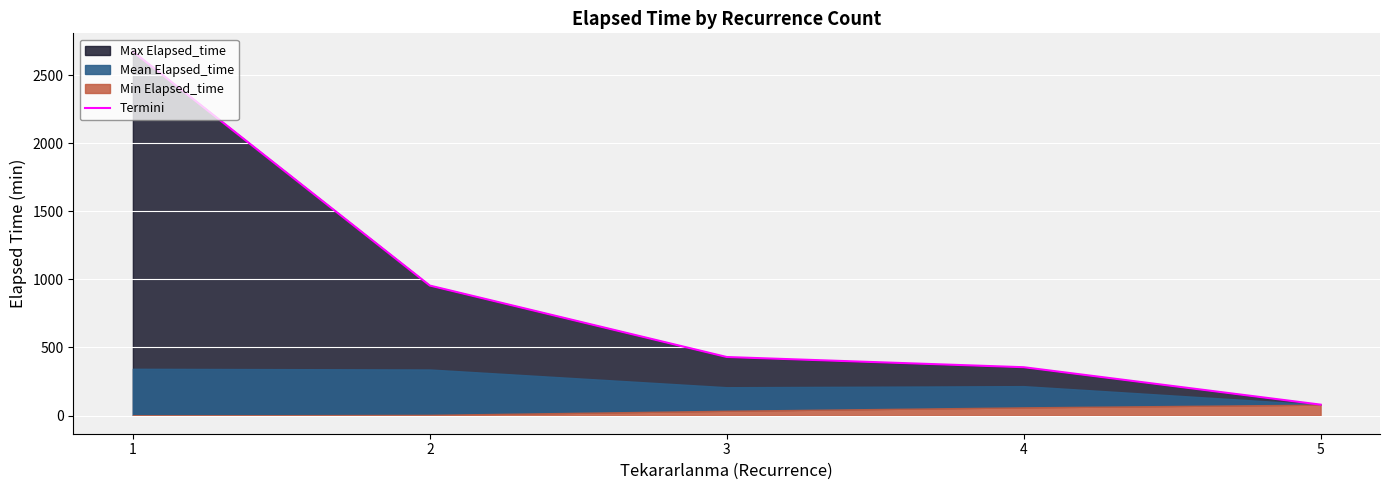

Which label corresponds to the smallest value in the chart?

5